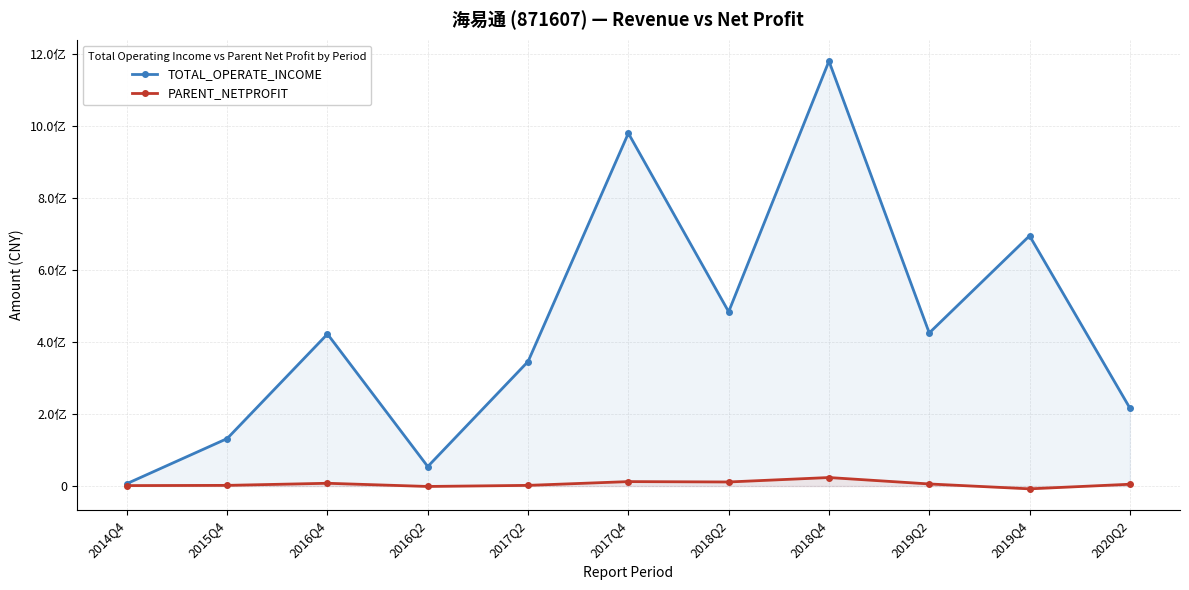

True or false: TOTAL_OPERATE_INCOME has more than 1 points higher than both neighbors.

True